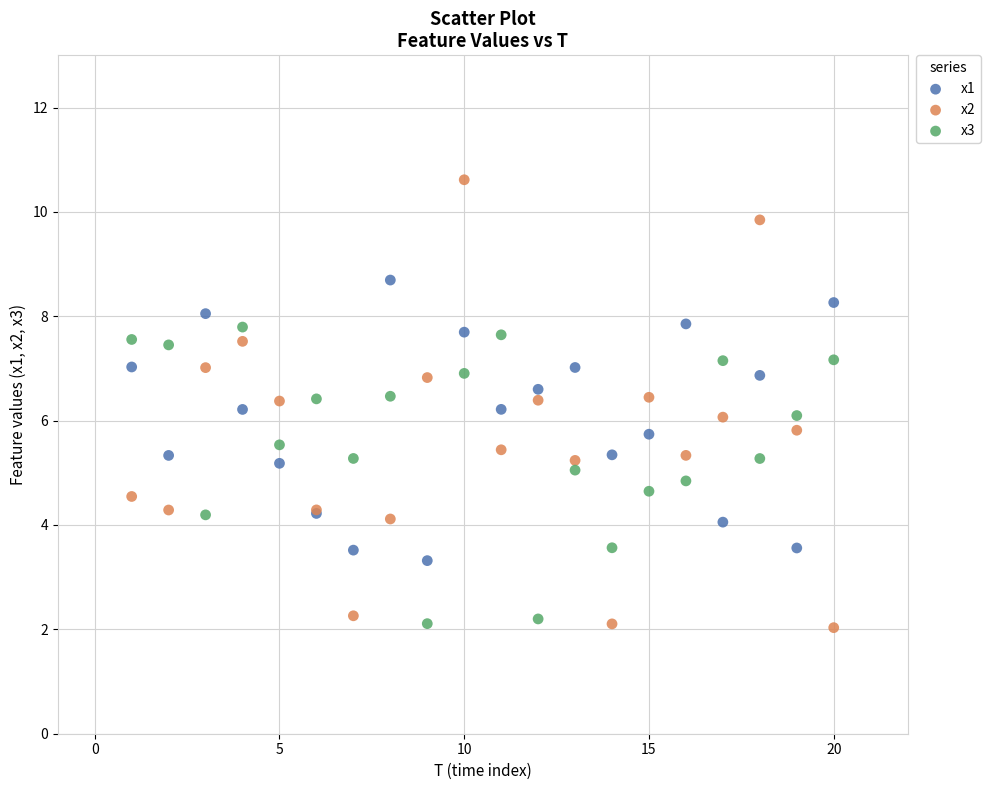

What are all the series names shown in the legend?

x1, x2, x3